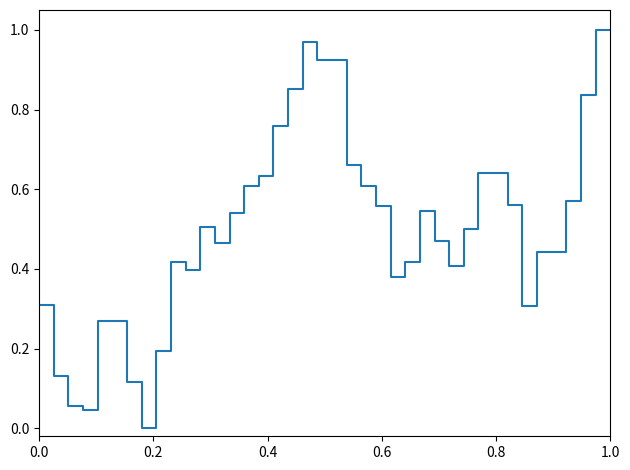

How many lines are shown in the chart?

1